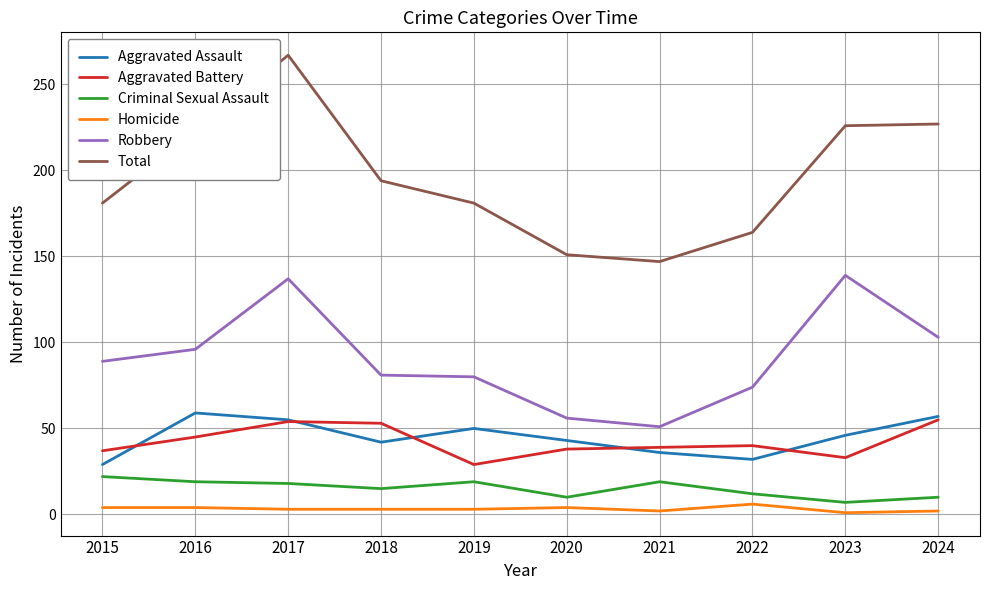

Which series changed the most between 2018 and 2024?

Total